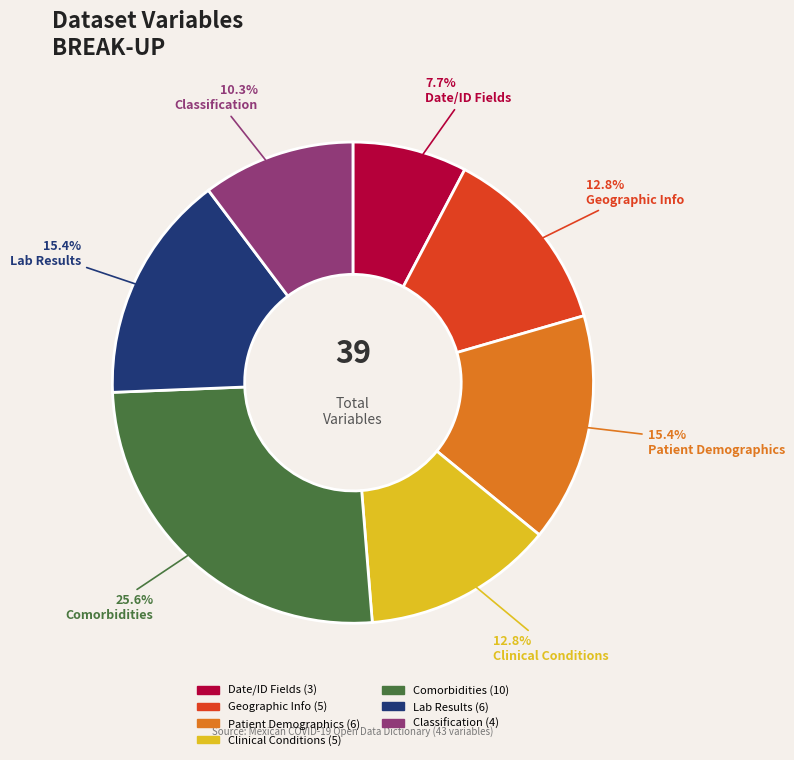

Is there a majority slice in this chart?

No